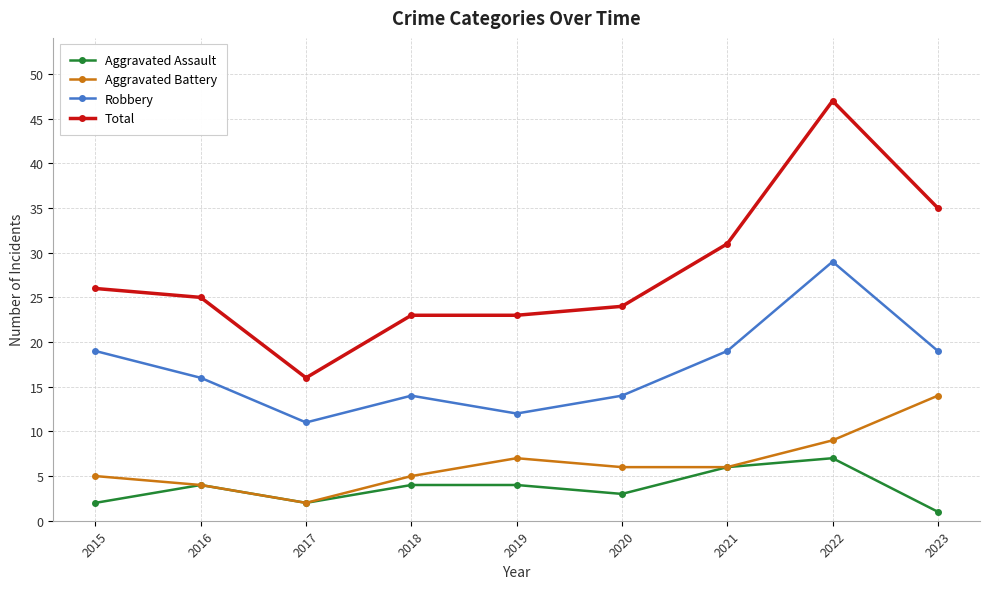

Between 2019 and 2023, which series saw the biggest shift?

Total